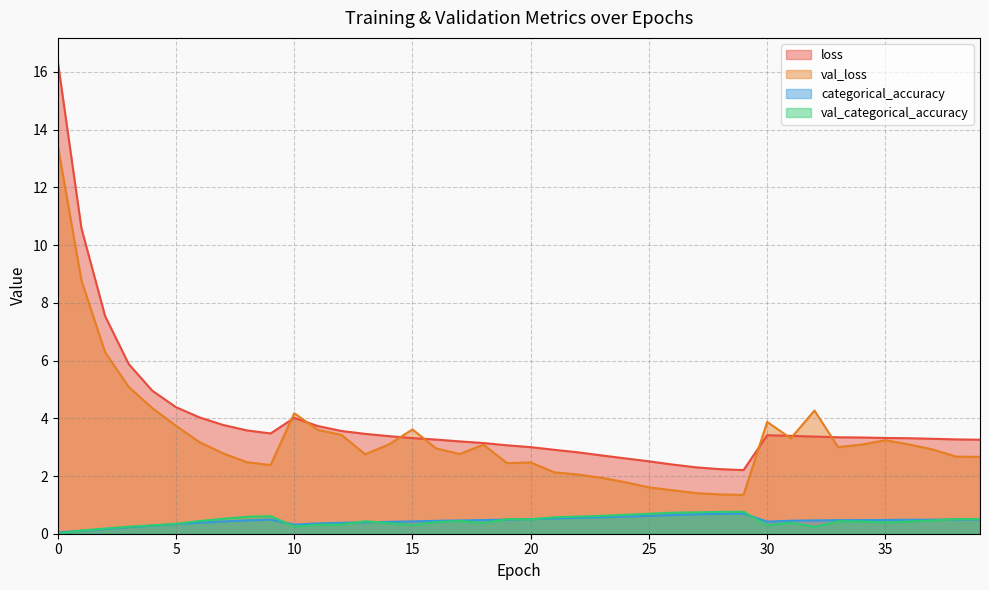

Which series changed the most between 16 and 25?

val_loss